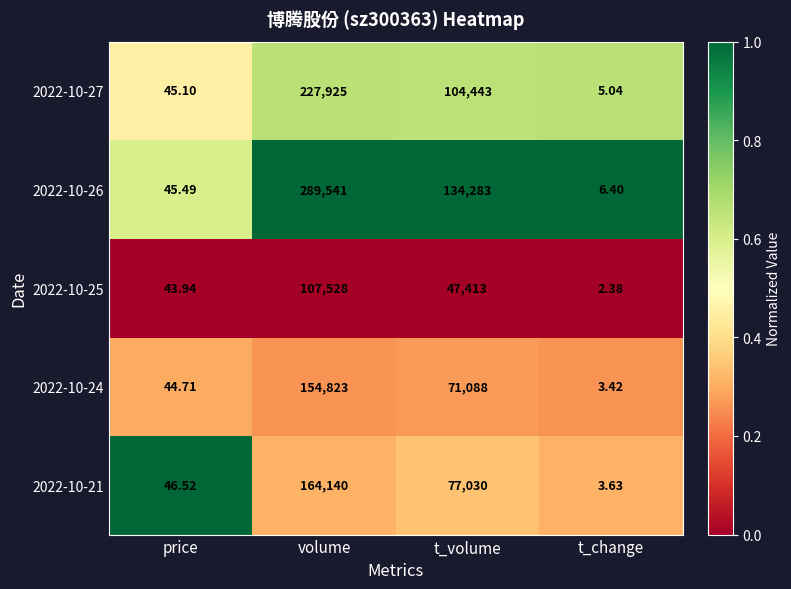

Which category has the highest value in the 2022-10-21 series?

volume